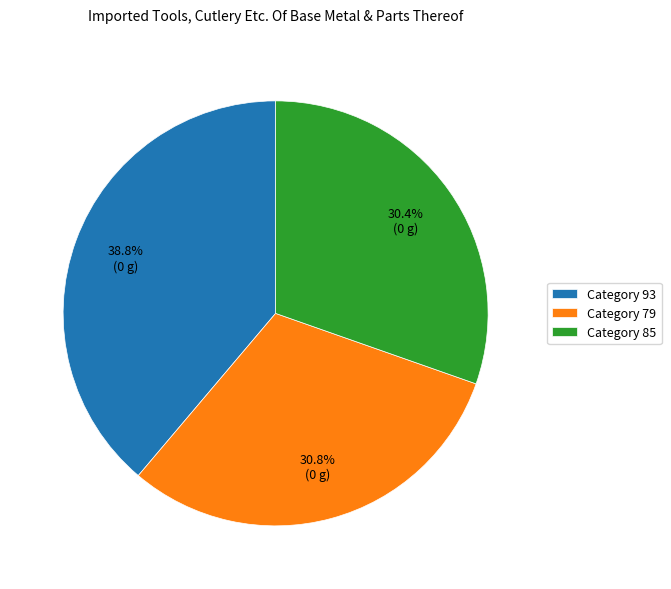

Which category has the biggest portion of the pie?

Category 93